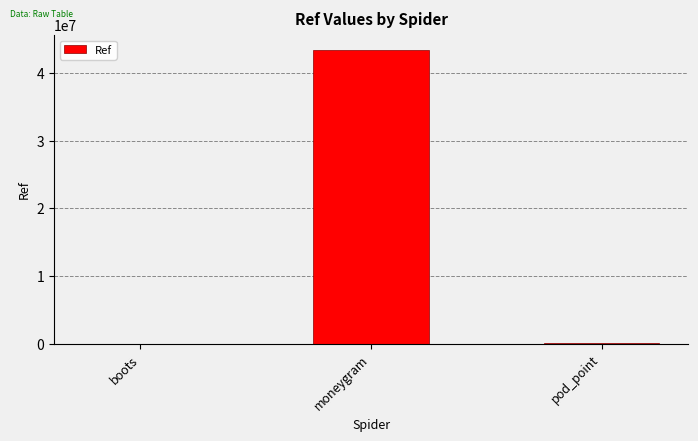

The value at moneygram is 72768809. True or false?

False